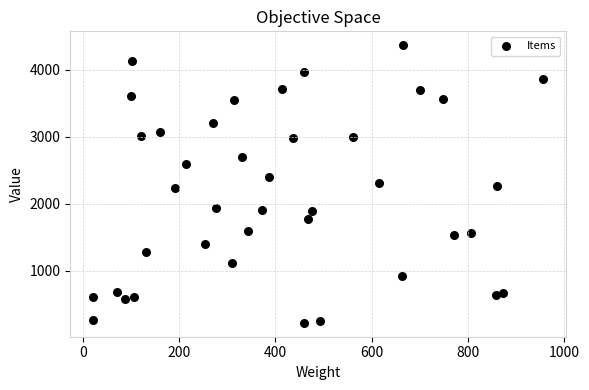

What is the range of Y values (max minus min)?

4138